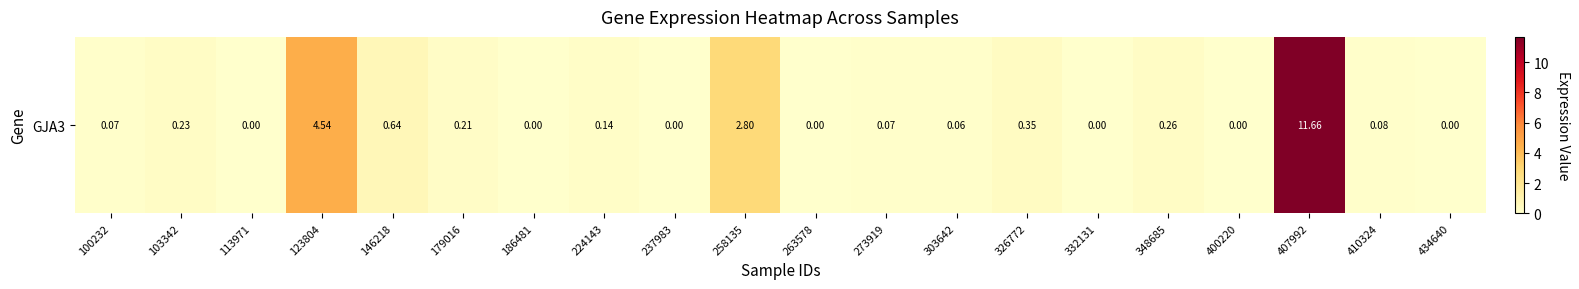

List the labels in order of value, smallest first.

113971, 186481, 237983, 263578, 332131, 400220, 434640, 303642, 100232, 273919, 410324, 224143, 179016, 103342, 348685, 326772, 146218, 258135, 123804, 407992